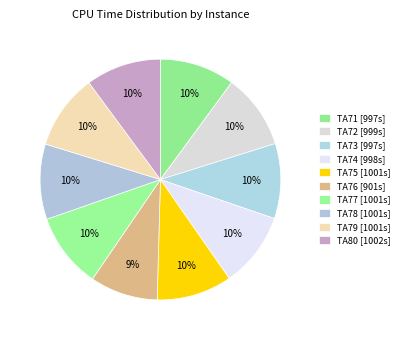

What is the change in value from TA75 to TA76?

-99.5